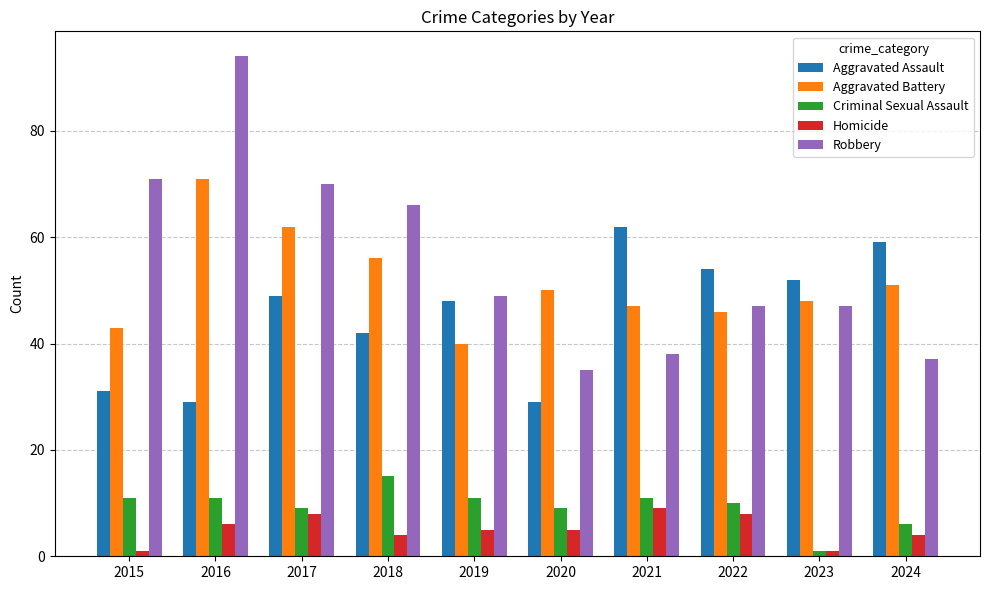

What is the average value of the Homicide series?

5